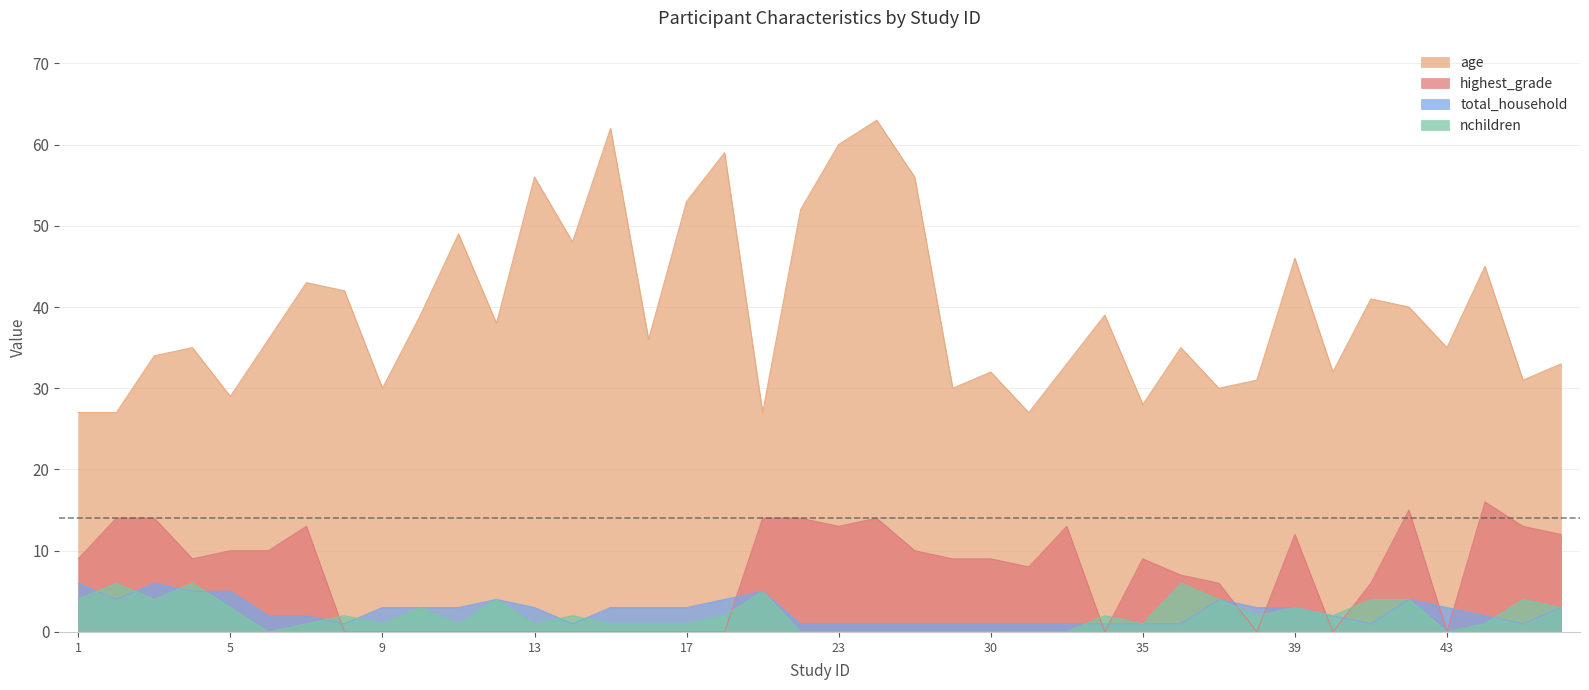

Which category has the highest value in the highest_grade series?

44